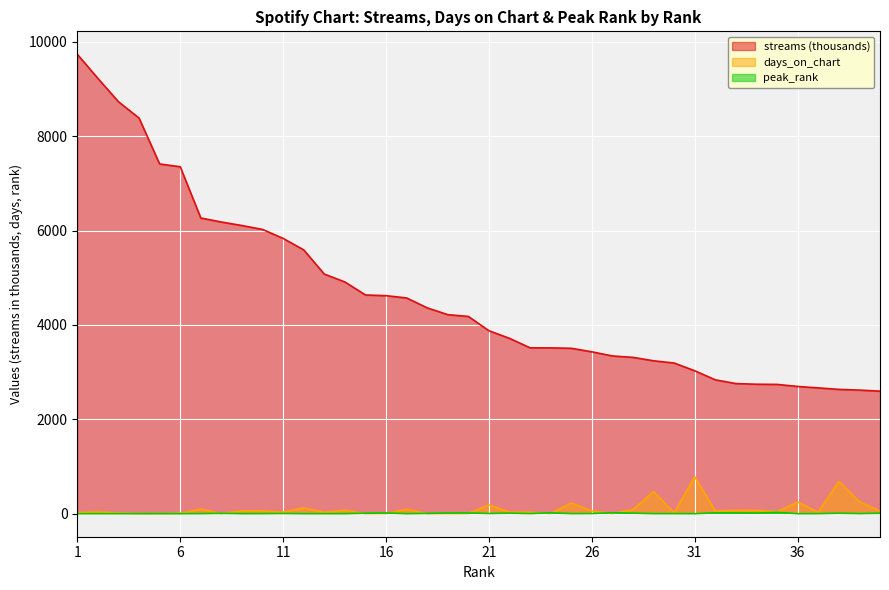

List the labels in order of days_on_chart value, largest first.

31, 38, 29, 39, 36, 25, 21, 12, 7, 17, 28, 14, 34, 33, 9, 10, 26, 40, 32, 35, 2, 11, 22, 13, 23, 37, 1, 30, 3, 6, 4, 5, 8, 15, 16, 18, 19, 20, 24, 27